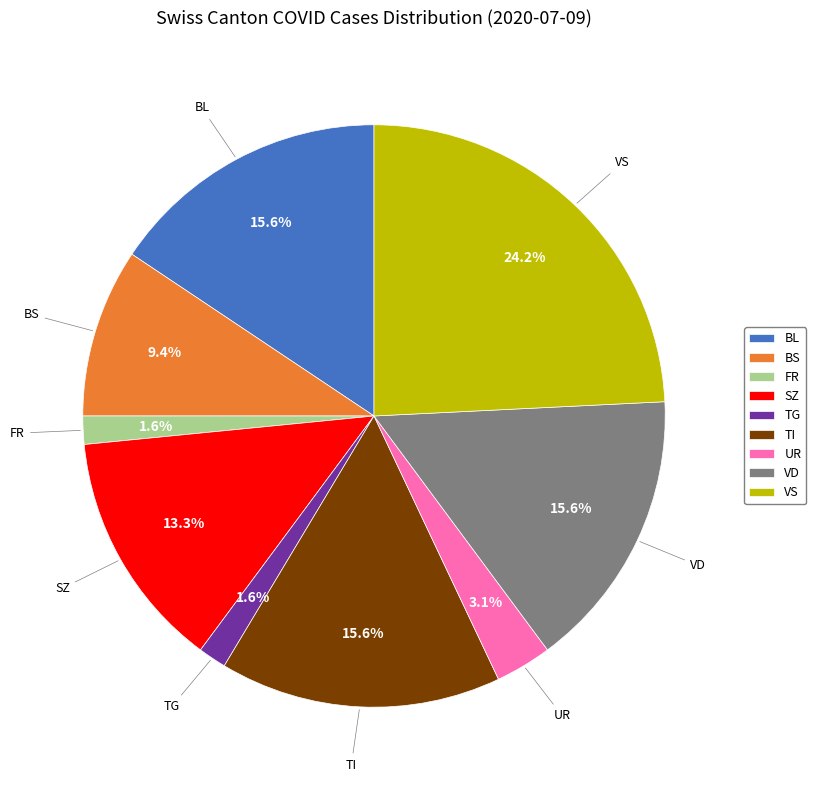

To the nearest percent, what is the difference between the largest and smallest slice percentages?

23%